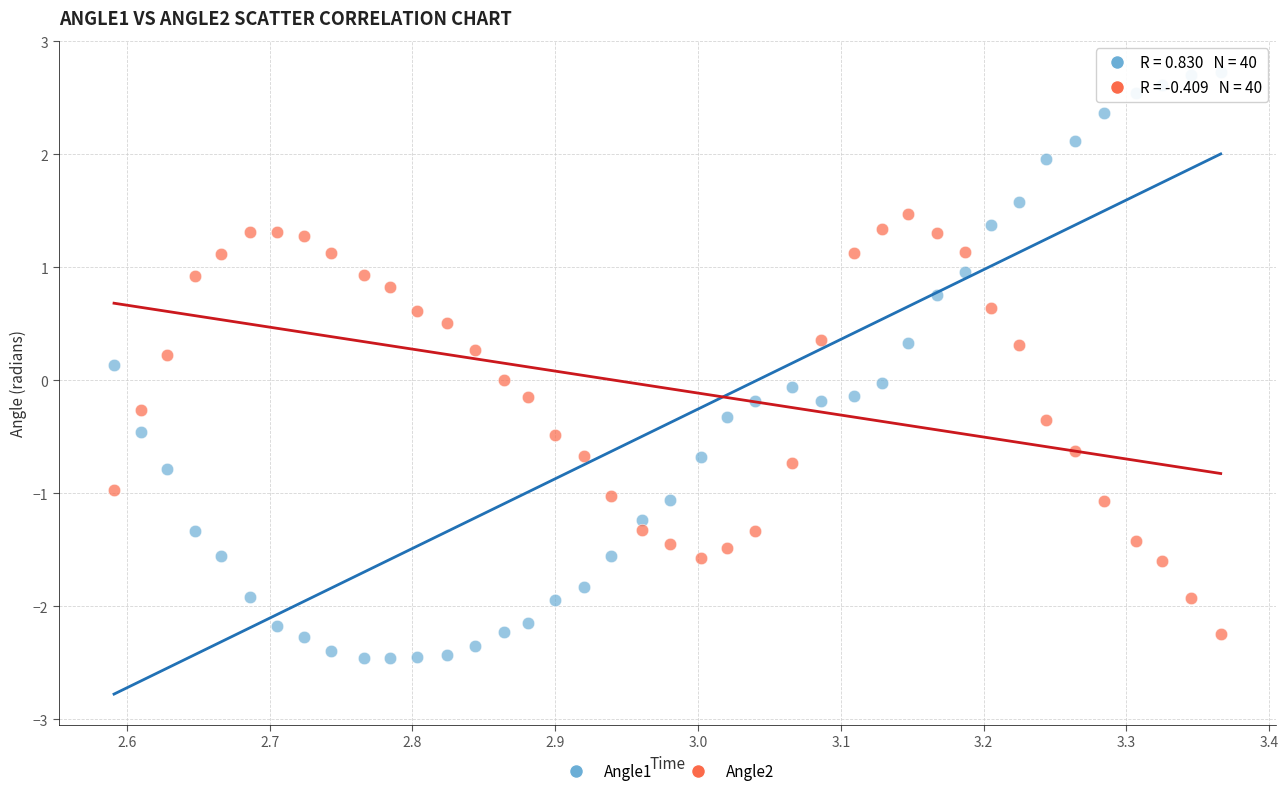

Which series reaches the maximum Y coordinate?

Angle1